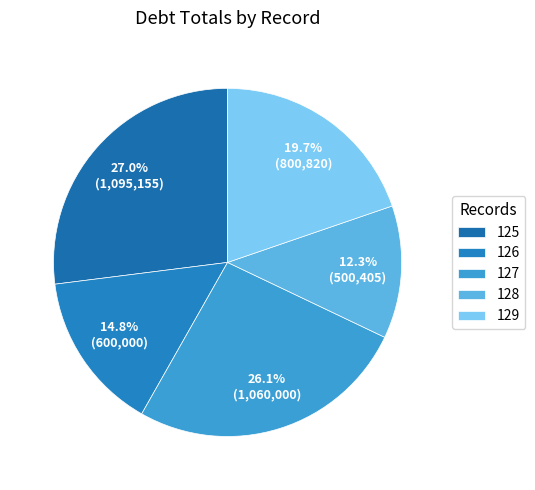

Is there any slice that represents more than half of the pie?

No